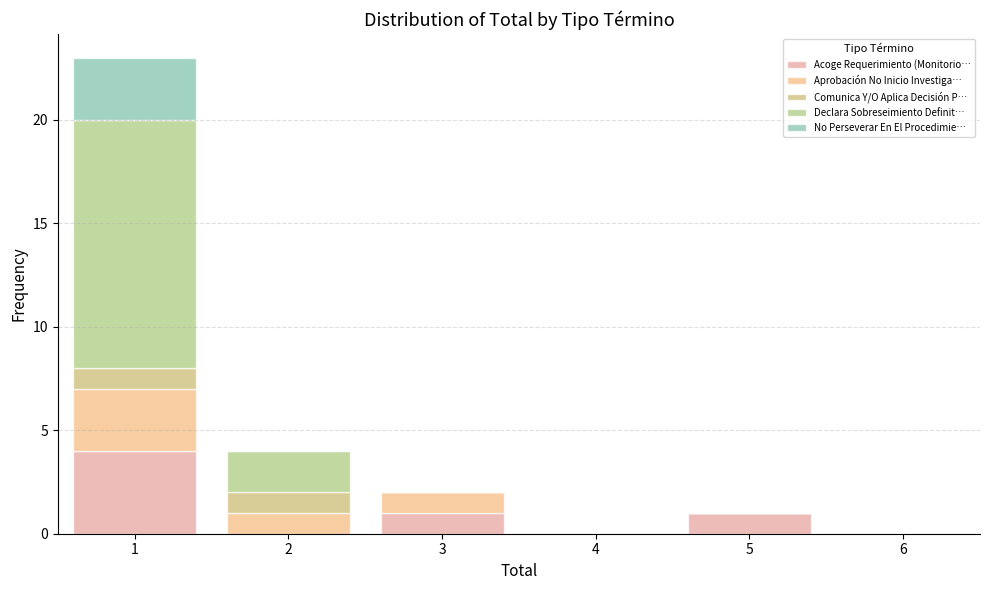

Which range on the x-axis has the tallest stacked bar (by total height)?

0.5 to 1.5